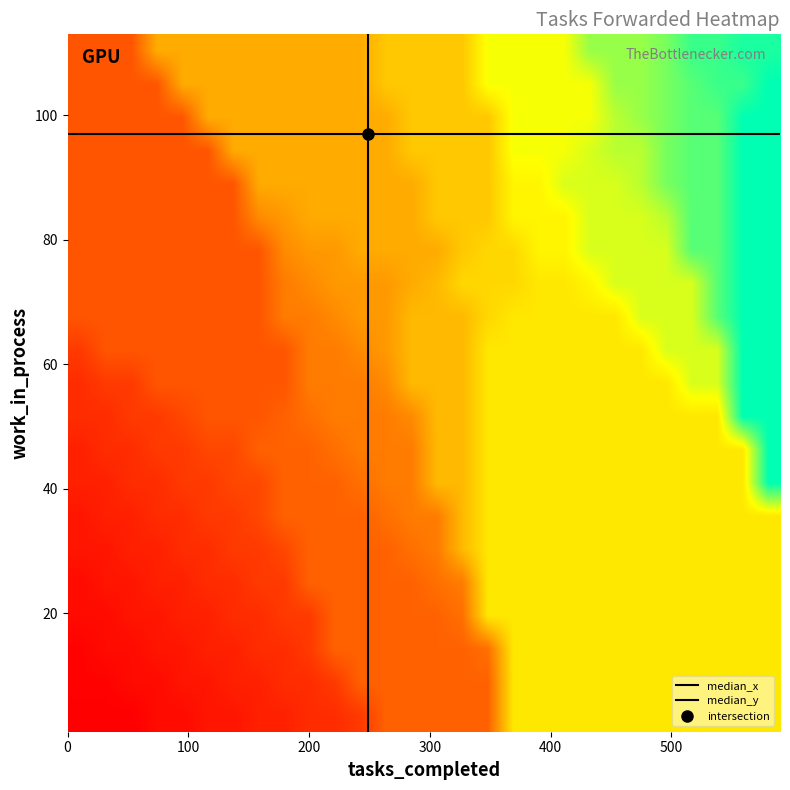

Which series has the largest total across all categories?

tasks_forwarded